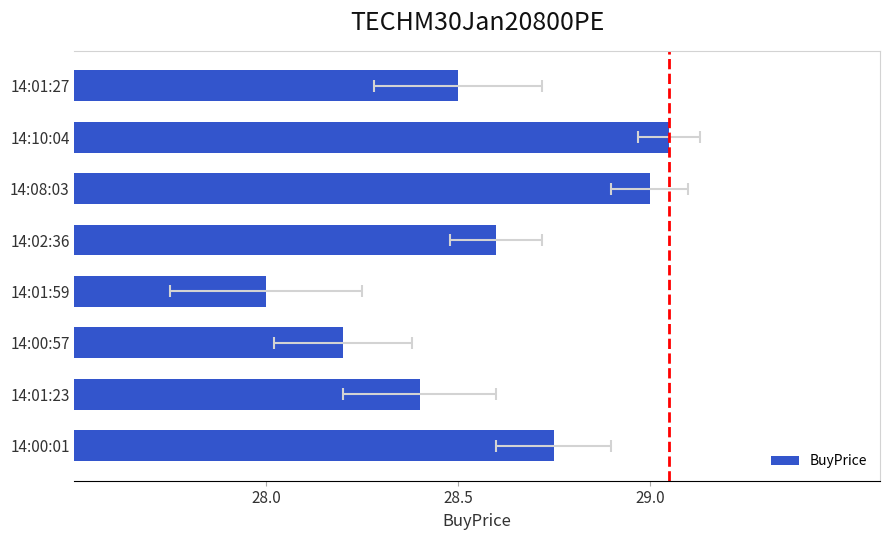

What position from the left is 14:01:27?

8